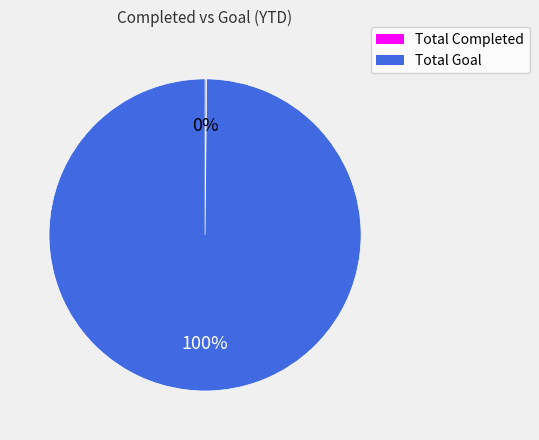

Which category has the biggest portion of the pie?

Total Goal